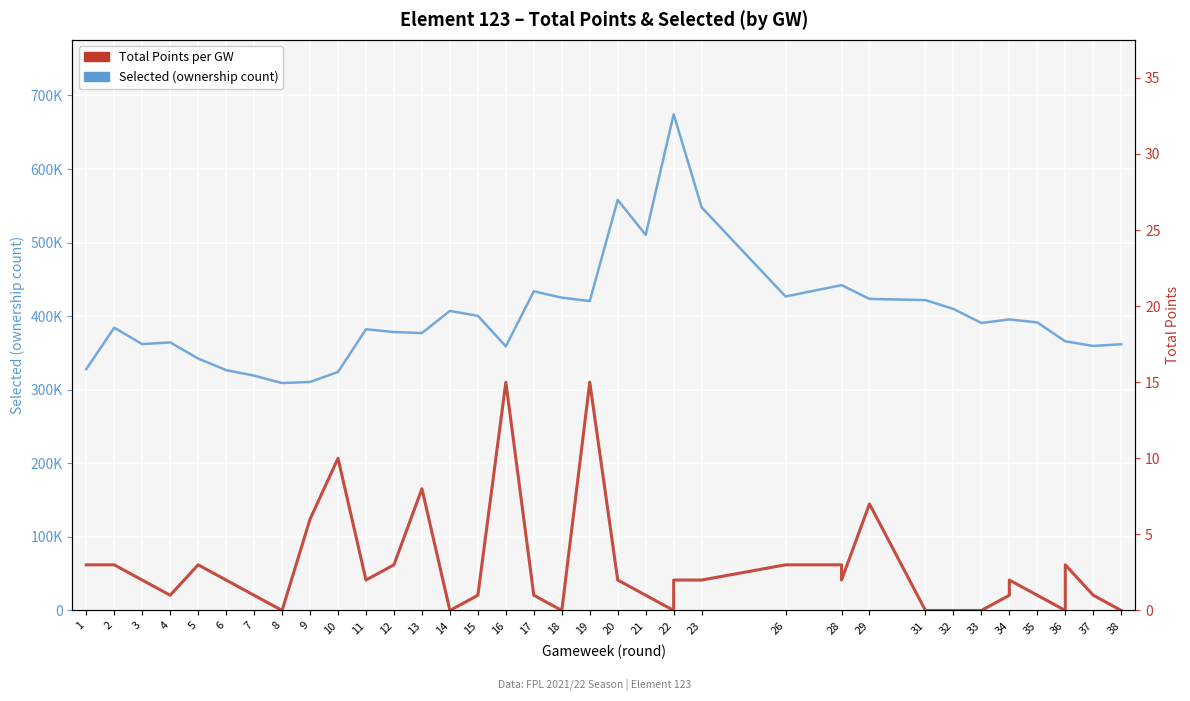

How many lines are shown in the chart?

2